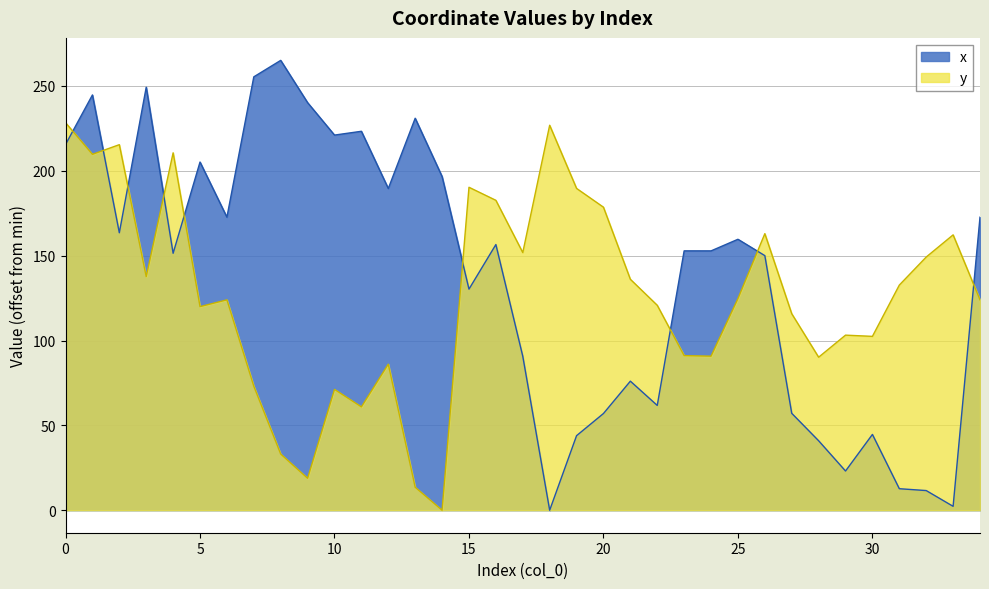

How many intersections are there between x and y?

9